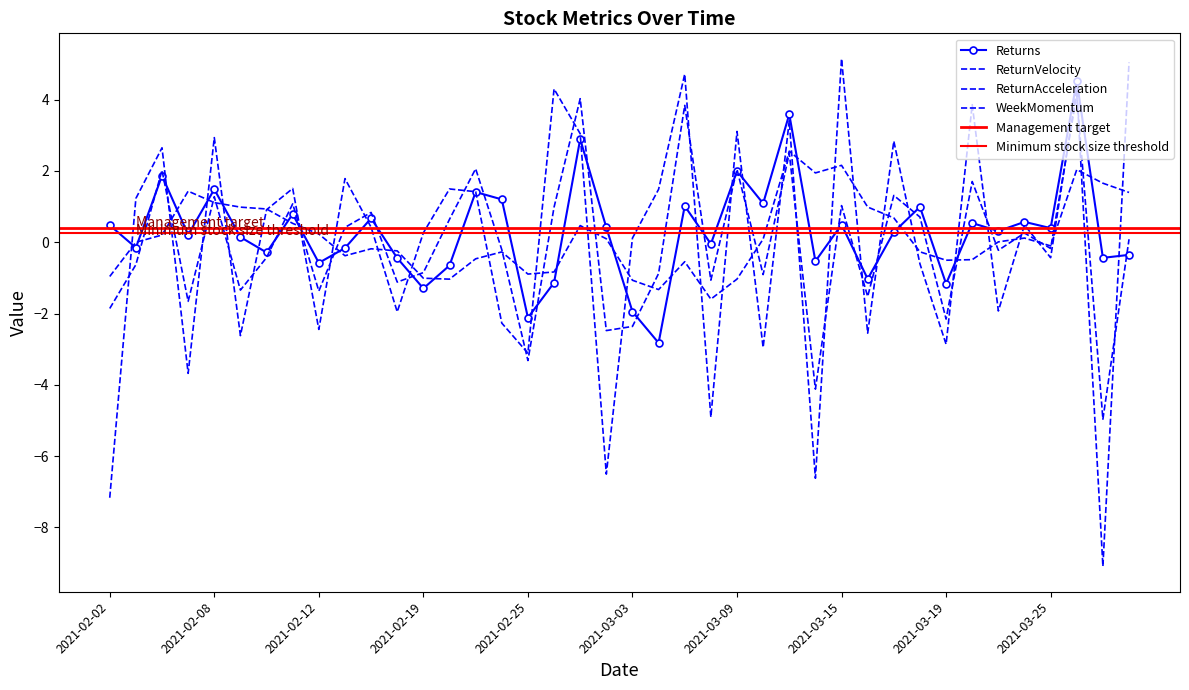

Where does the WeekMomentum series first go above 0?

2021-02-04